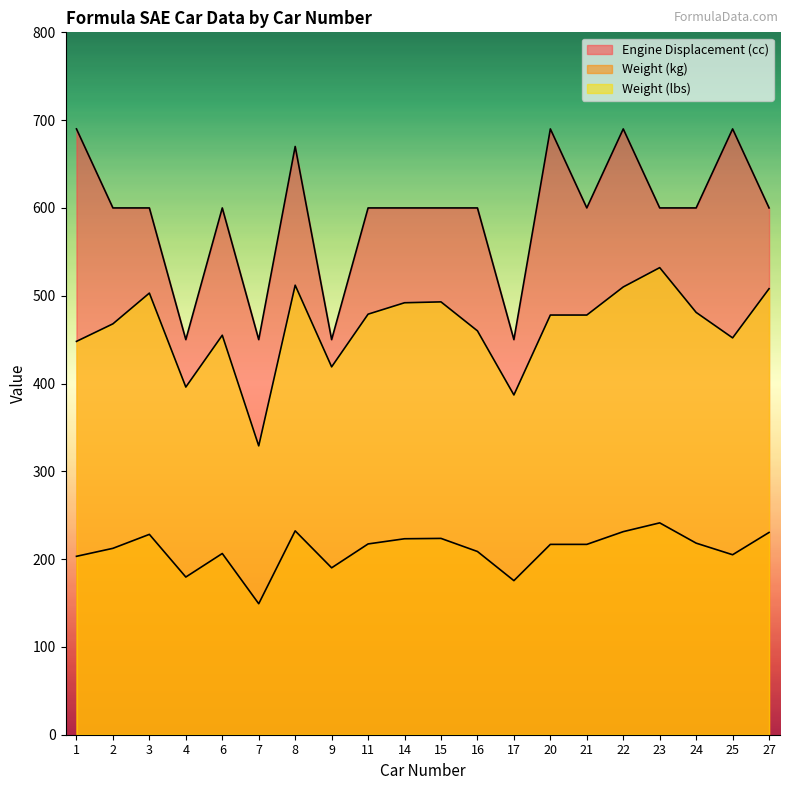

True or false: Weight (lbs) and Weight (kg) cross at least once.

False